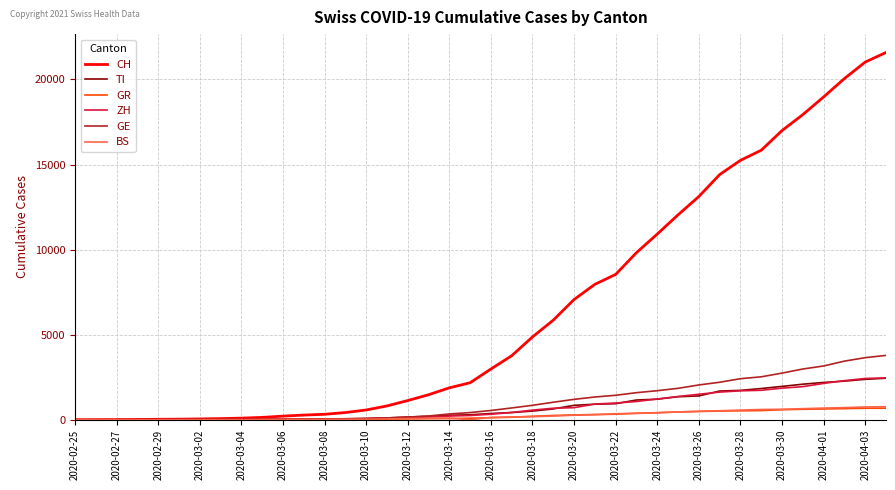

Which series has the largest range (max minus min)?

CH